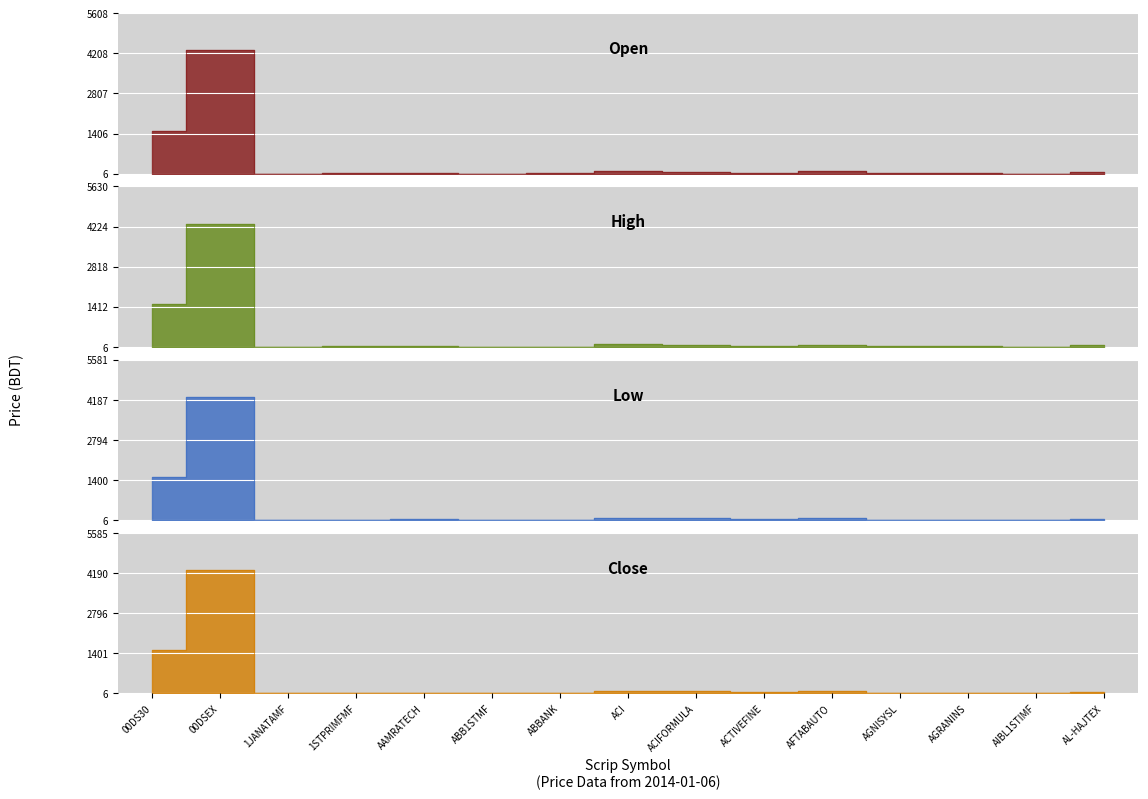

What is the lowest value of the High series?

6.1